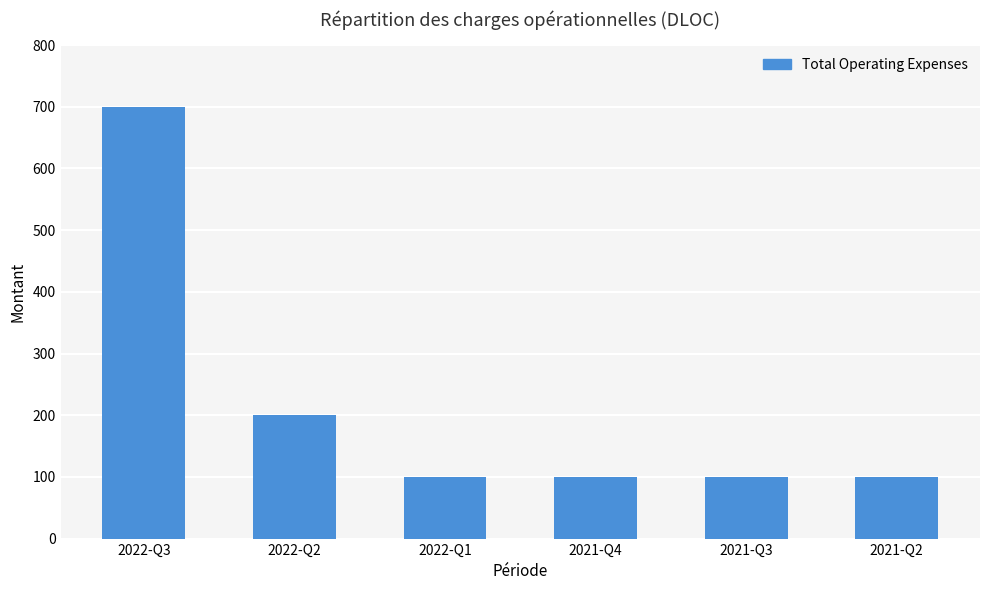

At which label is the value closest to 400?

2022-Q2